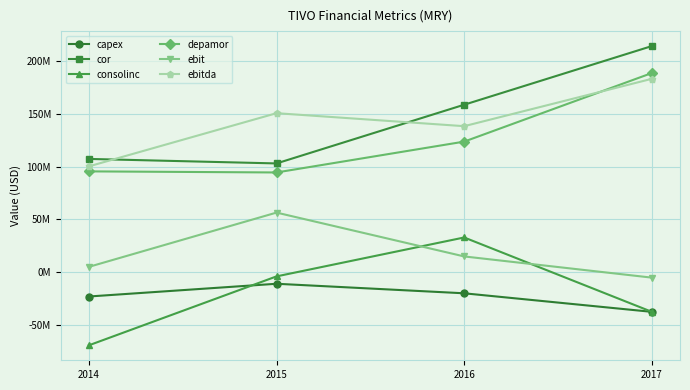

What is the maximum value shown in the chart?

214411000